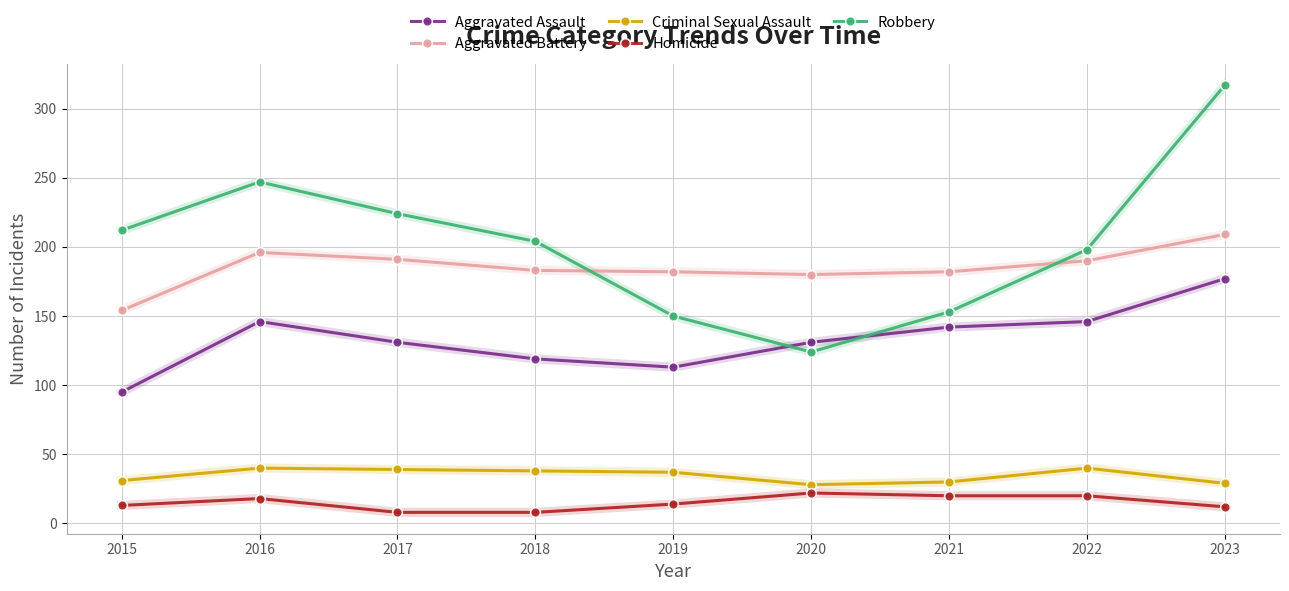

At 2018, list the series in order from largest to smallest.

Robbery, Aggravated Battery, Aggravated Assault, Criminal Sexual Assault, Homicide